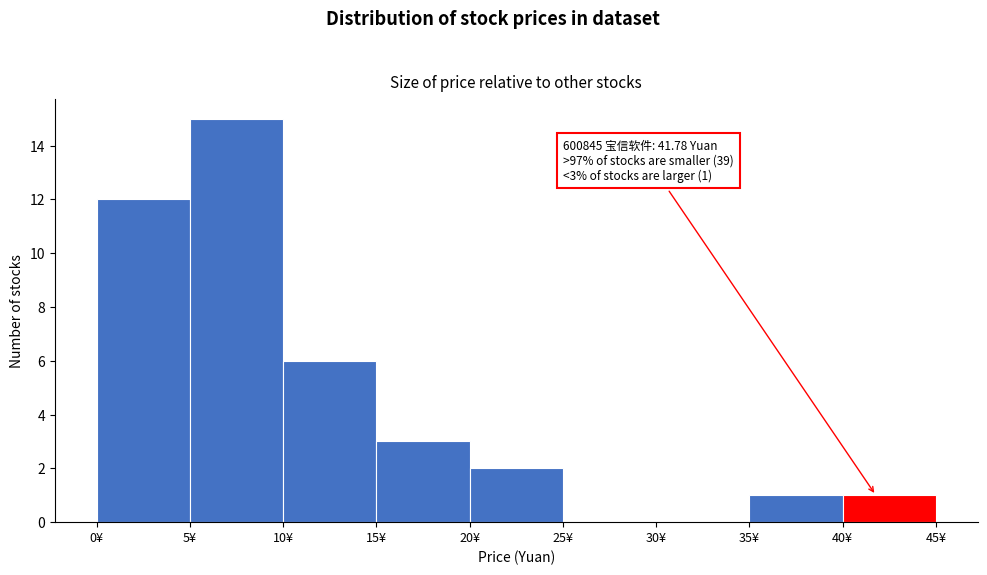

Which range on the x-axis has the tallest bar?

5 to 10